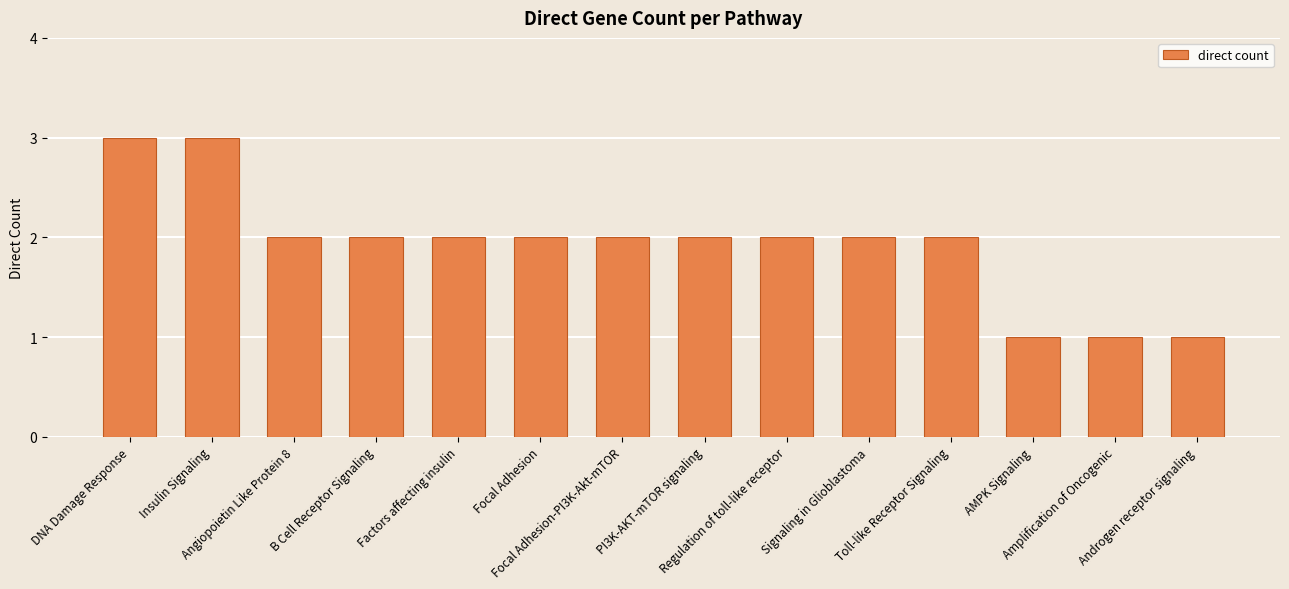

The chart shows a value of 4 at Angiopoietin Like Protein 8. True or false?

False